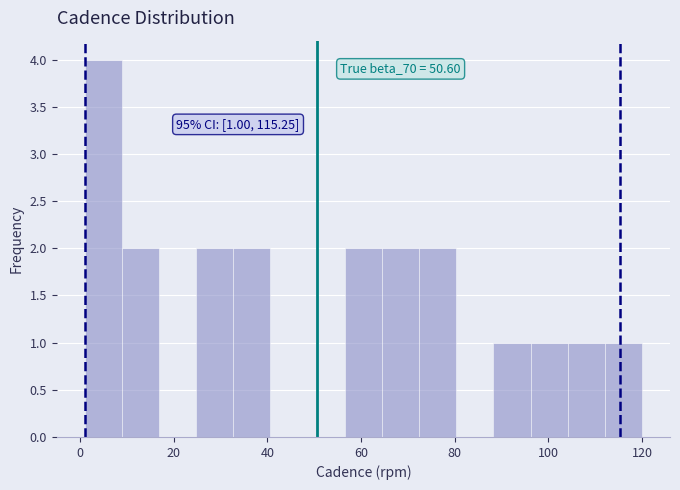

Read against the x-axis, roughly where is the centre of the tallest bar?

4